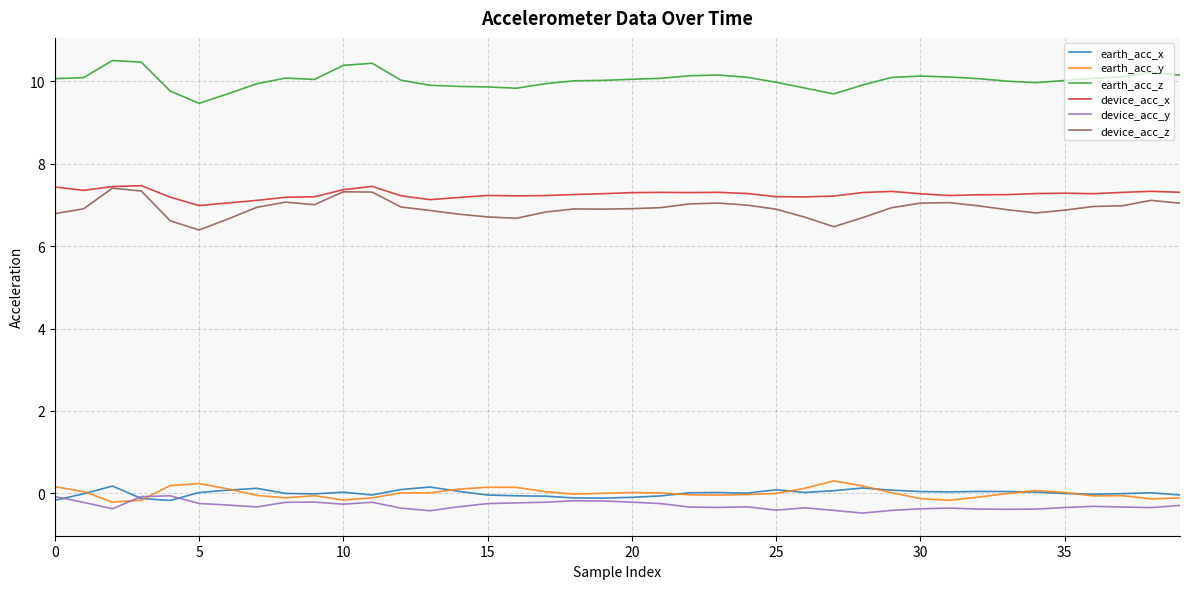

What is the sum of all device_acc_y values?

-11.9